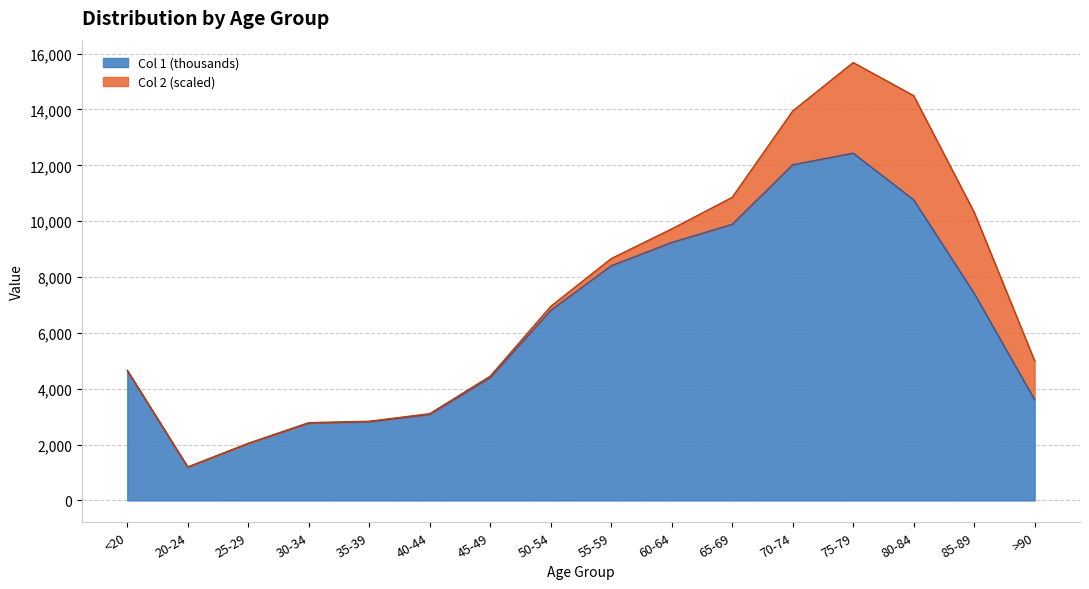

How many lines are shown in the chart?

2